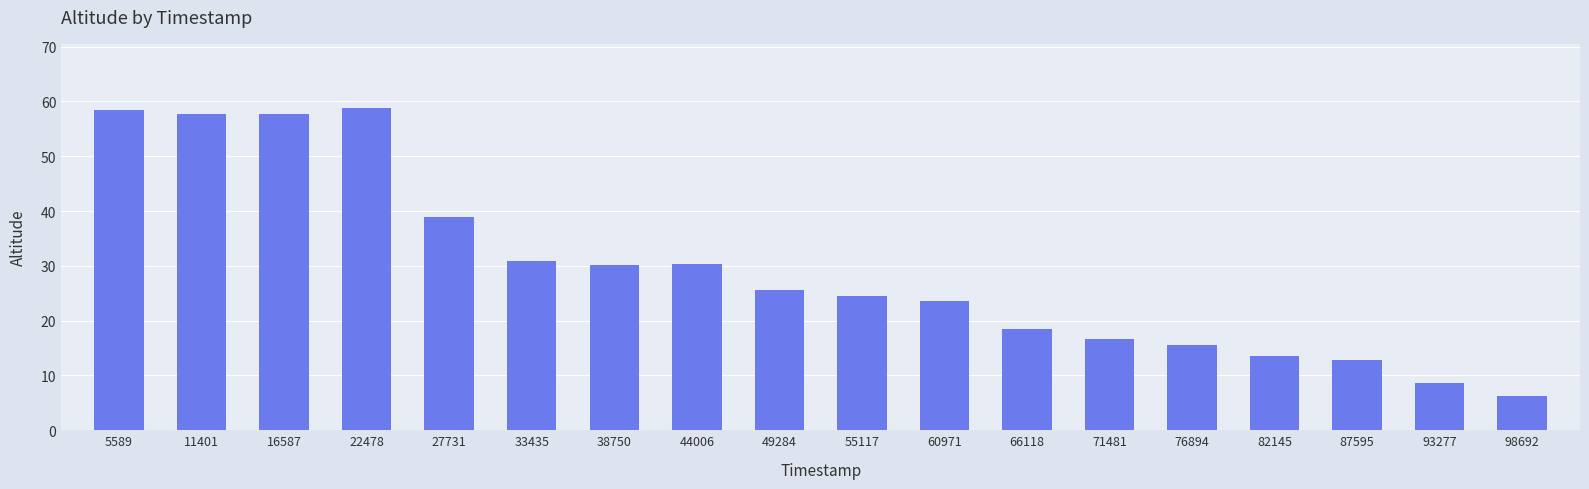

Where does the data first go above 25?

5589